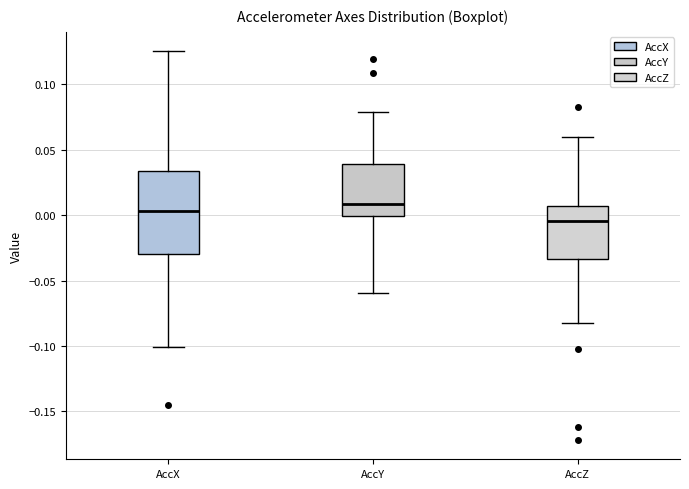

Reading left to right, transcribe this box plot: for each box, give where its median line is, the range the box spans, and where its two whiskers end, as read against the y-axis. The values are not printed on the chart, so give them approximately, as read against the axis.

AccX: median 0.005, box -0.030 to 0.035, whiskers -0.100 to 0.125
AccY: median 0.010, box 0.000 to 0.040, whiskers -0.060 to 0.080
AccZ: median -0.005, box -0.035 to 0.005, whiskers -0.080 to 0.060